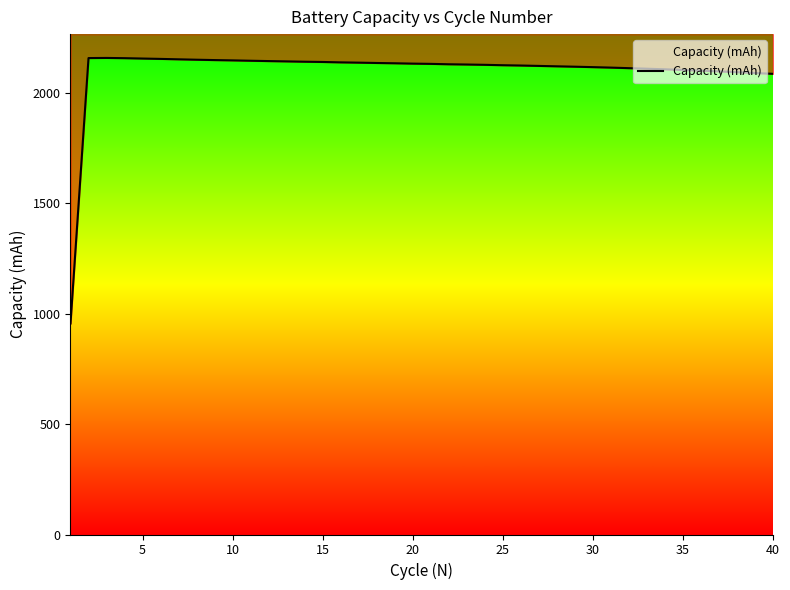

What is the greatest value displayed?

2156.7